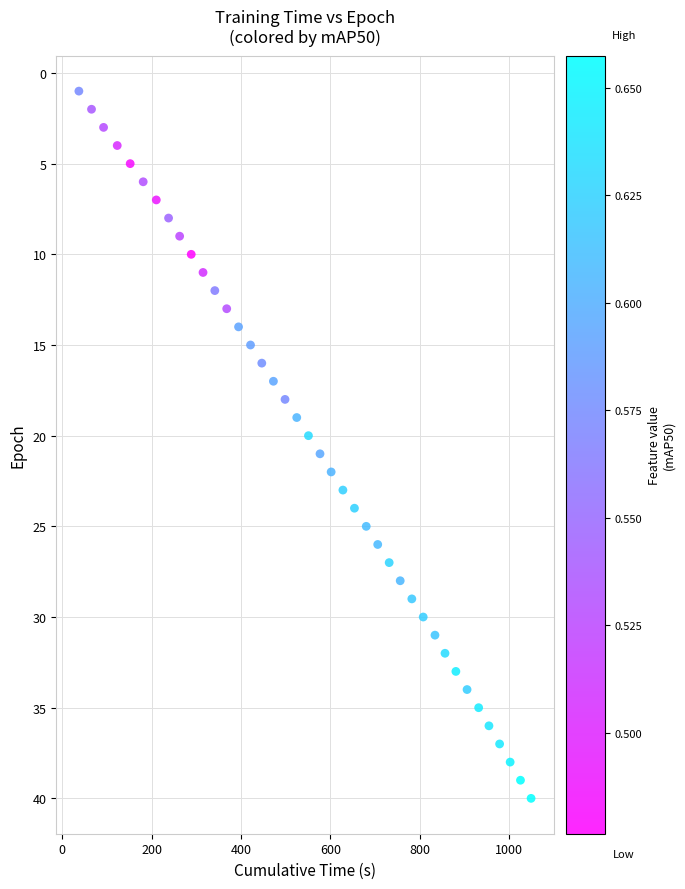

What is the range of Y values (max minus min)?

39